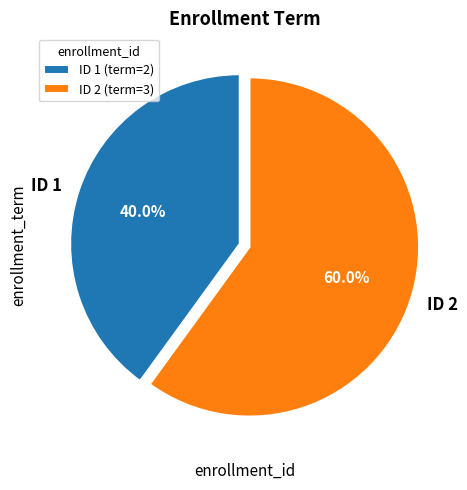

Combined, what portion of the pie is ID 1 and ID 2?

100.0%